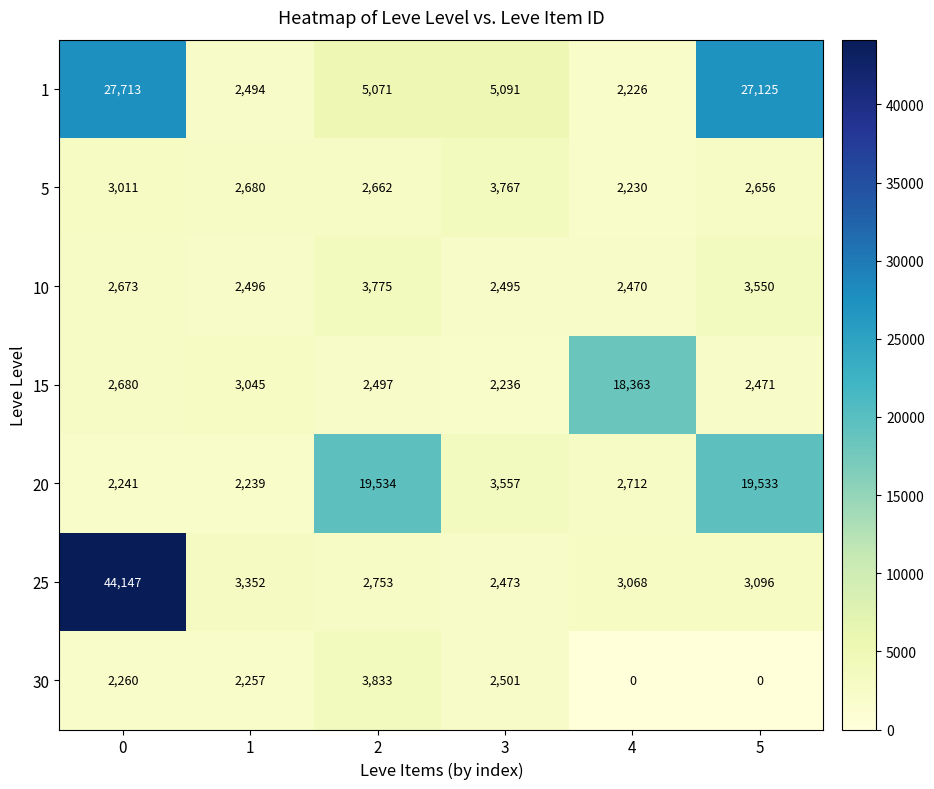

Which series has the largest total across all categories?

1